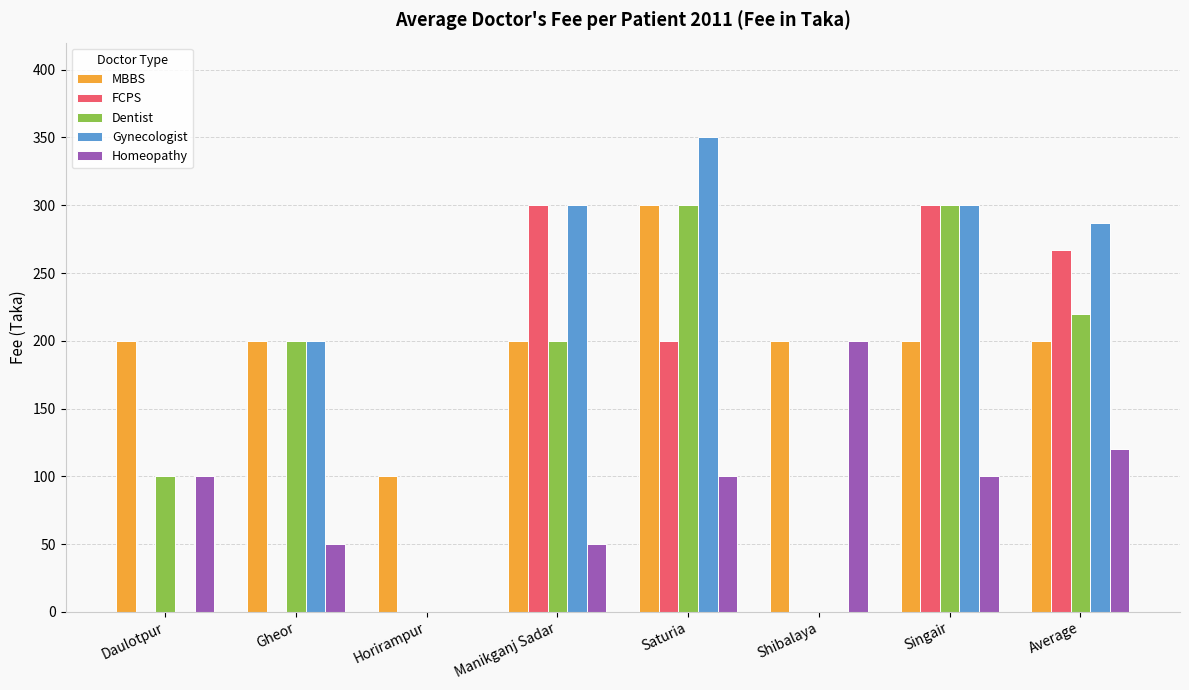

Reading left to right, list all the values displayed in this chart.

MBBS: 200	200	100	200	300	200	200	200
FCPS: 0	0	0	300	200	0	300	267
Dentist: 100	200	0	200	300	0	300	220
Gynecologist: 0	200	0	300	350	0	300	287
Homeopathy: 100	50	0	50	100	200	100	120